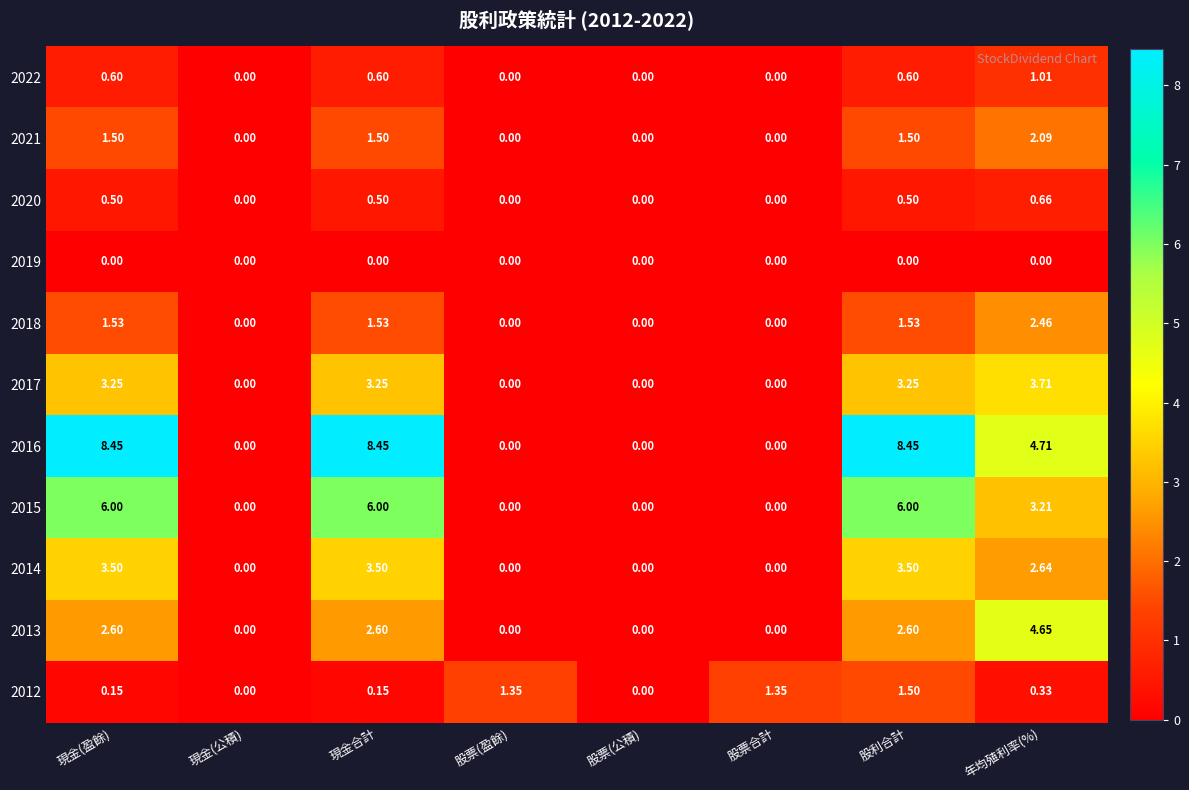

At which label is 2016 closest to 4?

年均殖利率(%)